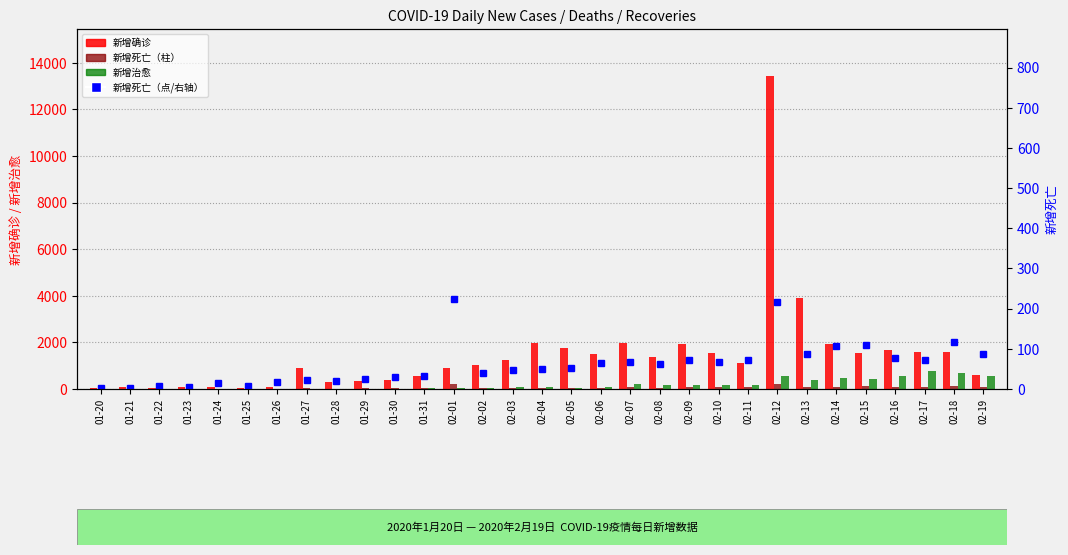

What is the difference between the second highest and second lowest values in the 新增死亡 series?

213